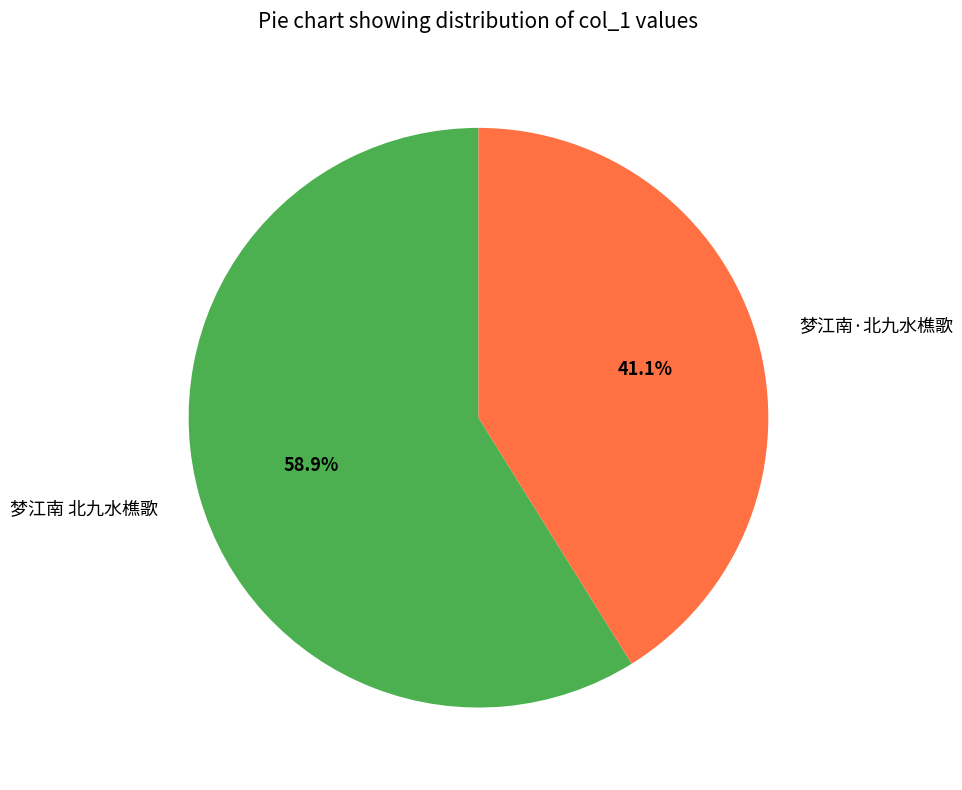

Which slice represents more than half of the pie?

梦江南 北九水樵歌